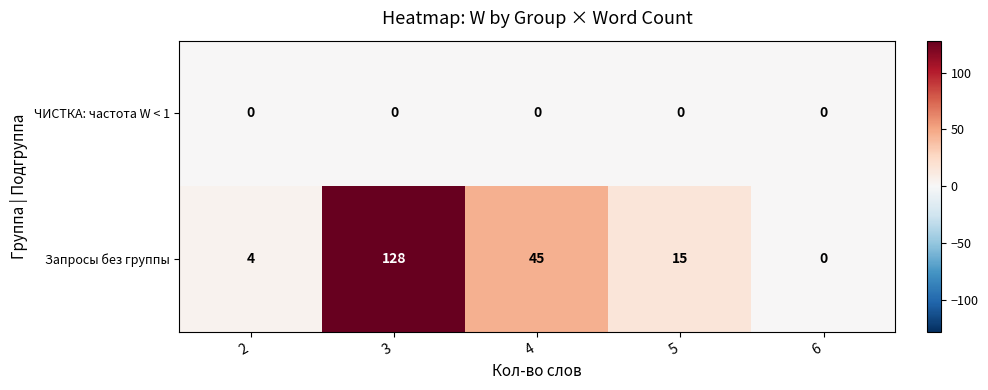

List the series in order of their peak value, lowest first.

ЧИСТКА: частота W < 1, Запросы без группы